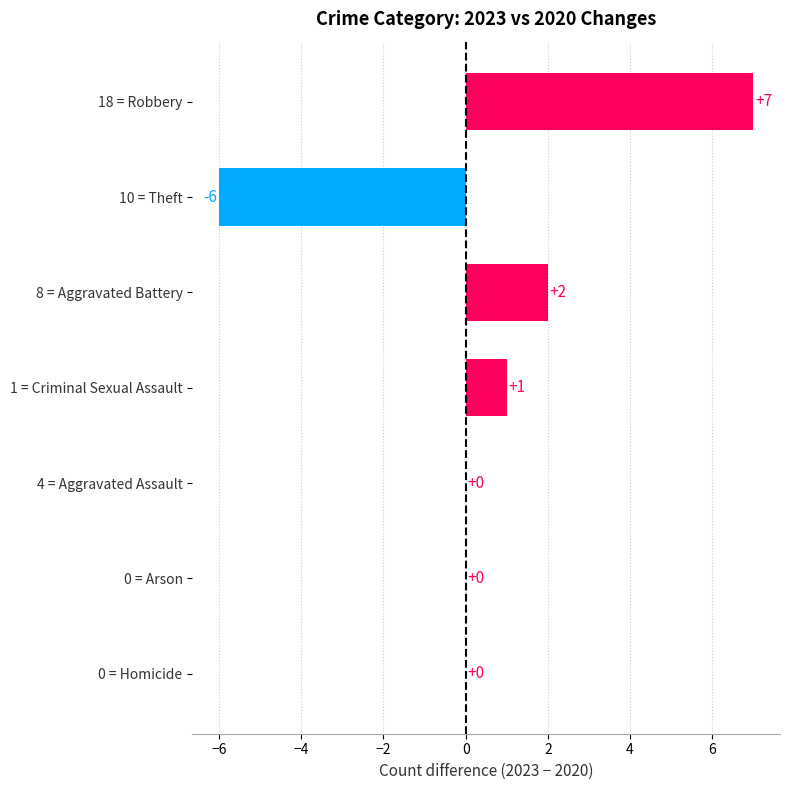

What is the ratio of the value at 18 = Robbery to the value at 8 = Aggravated Battery?

3.5